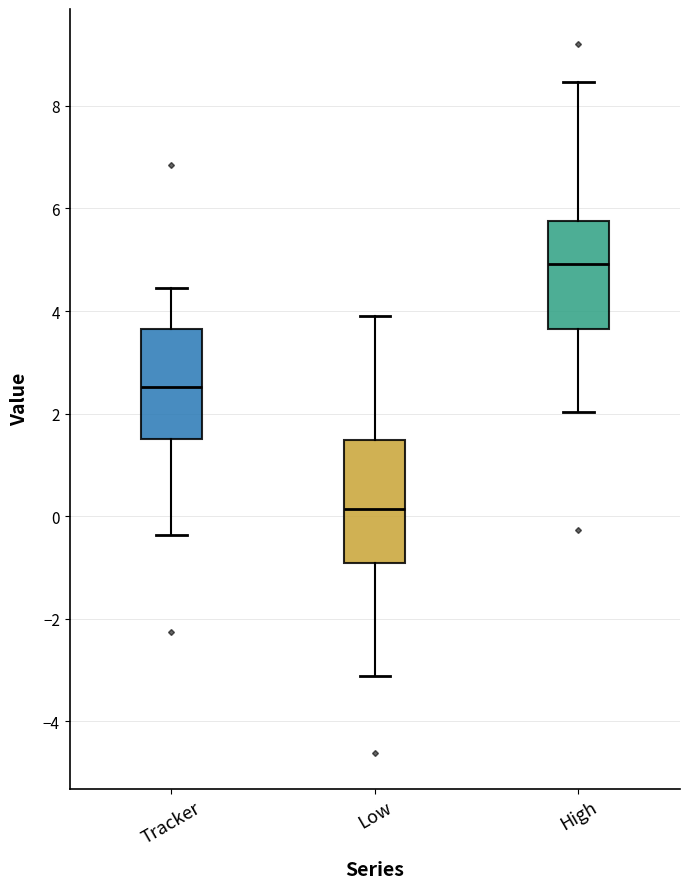

Reading left to right, read every box against the y-axis: the position of its median line, the range the box covers, and the ends of its whiskers. The values are not printed on the chart, so give them approximately, as read against the axis.

Tracker: median 2.6, box 1.6 to 3.6, whiskers -0.4 to 4.4
Low: median 0.2, box -1.0 to 1.4, whiskers -3.2 to 3.8
High: median 5.0, box 3.6 to 5.8, whiskers 2.0 to 8.4